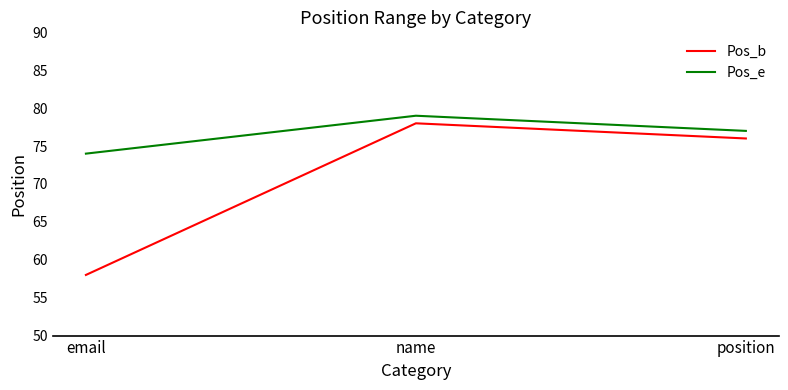

How many lines are shown in the chart?

2